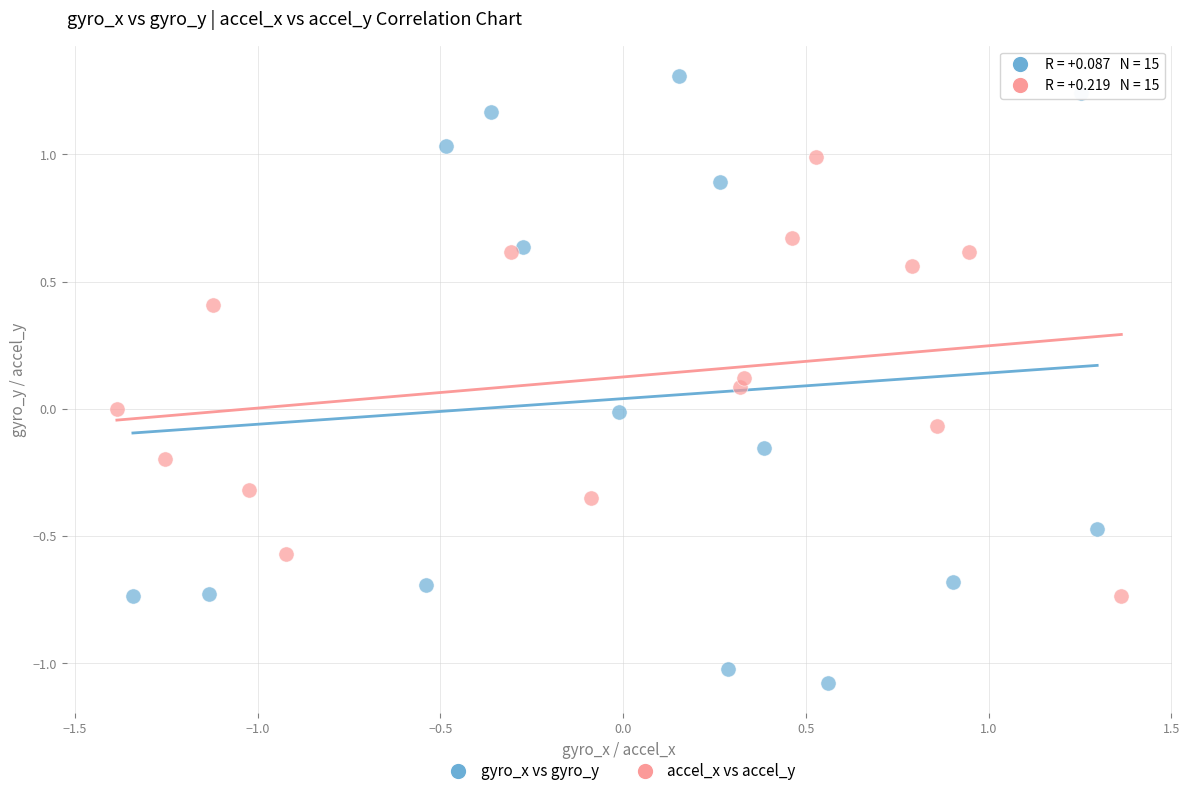

Which series has the largest Y range (max minus min)?

gyro_x vs gyro_y